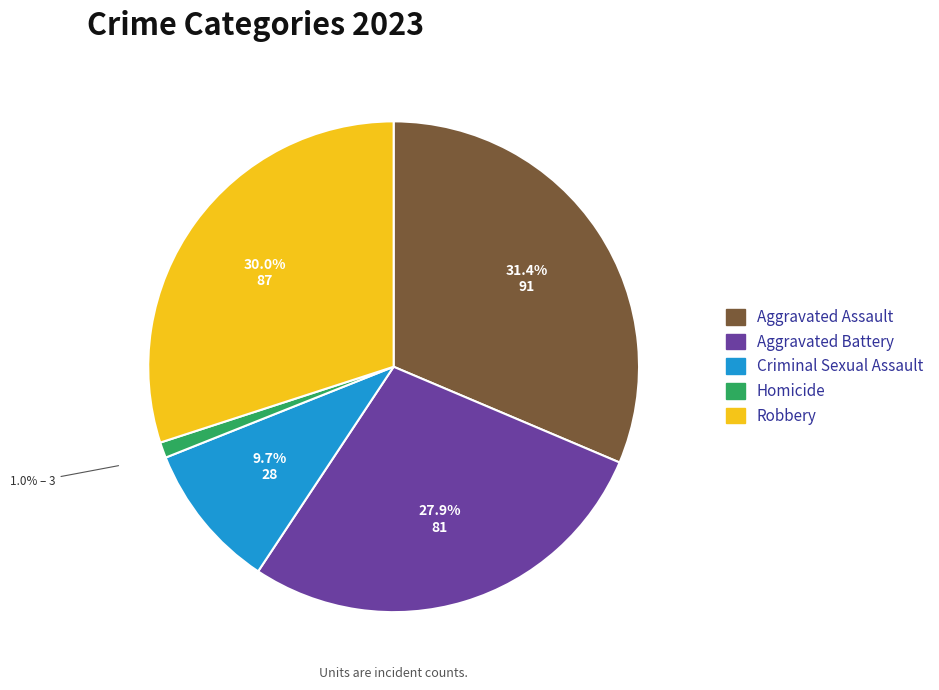

How many segments does this pie chart have?

5